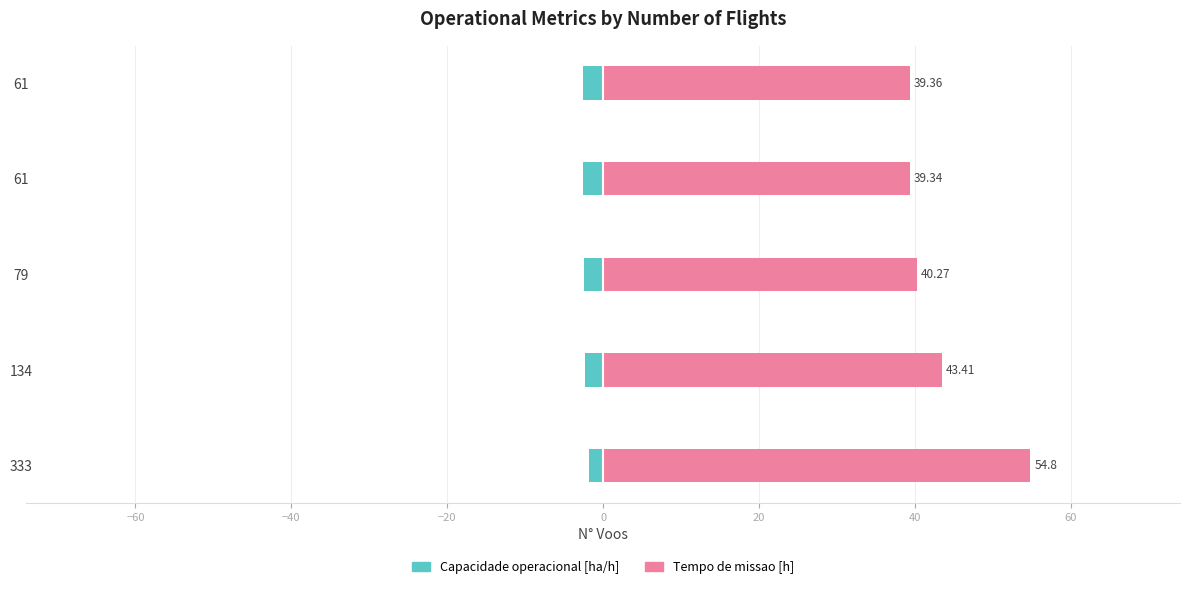

True or false: Capacidade operacional [ha/h] has a value of -3.7 at 79.

False